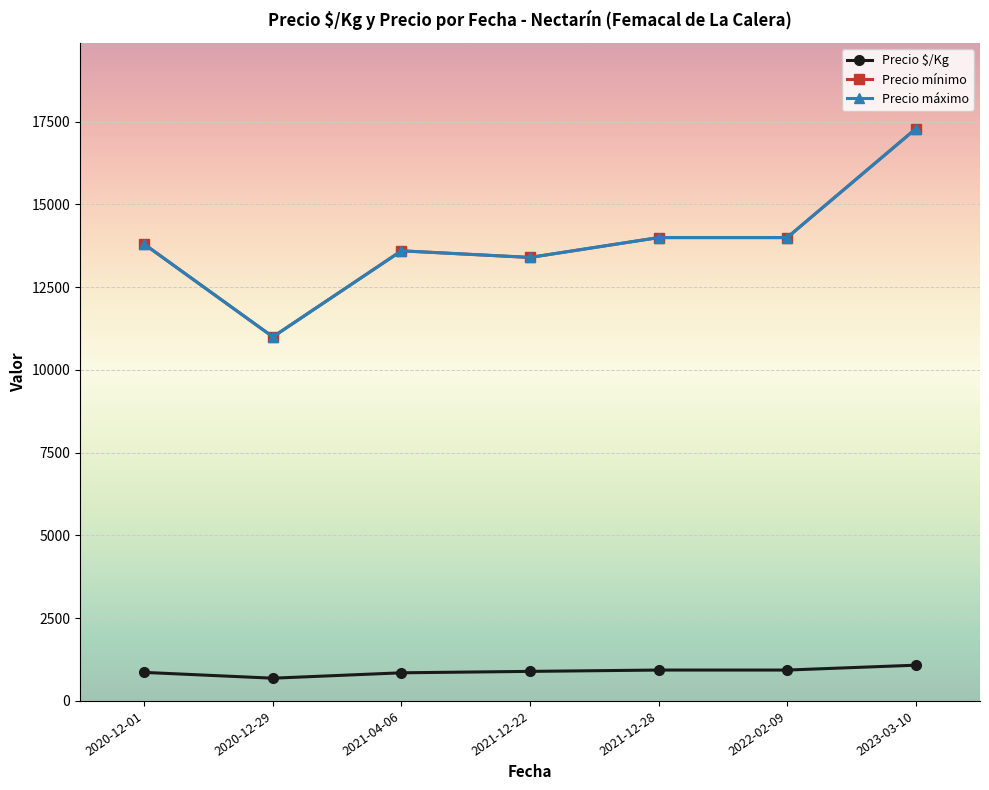

List the series in order of their peak value, lowest first.

Precio $/Kg, Precio mínimo, Precio máximo